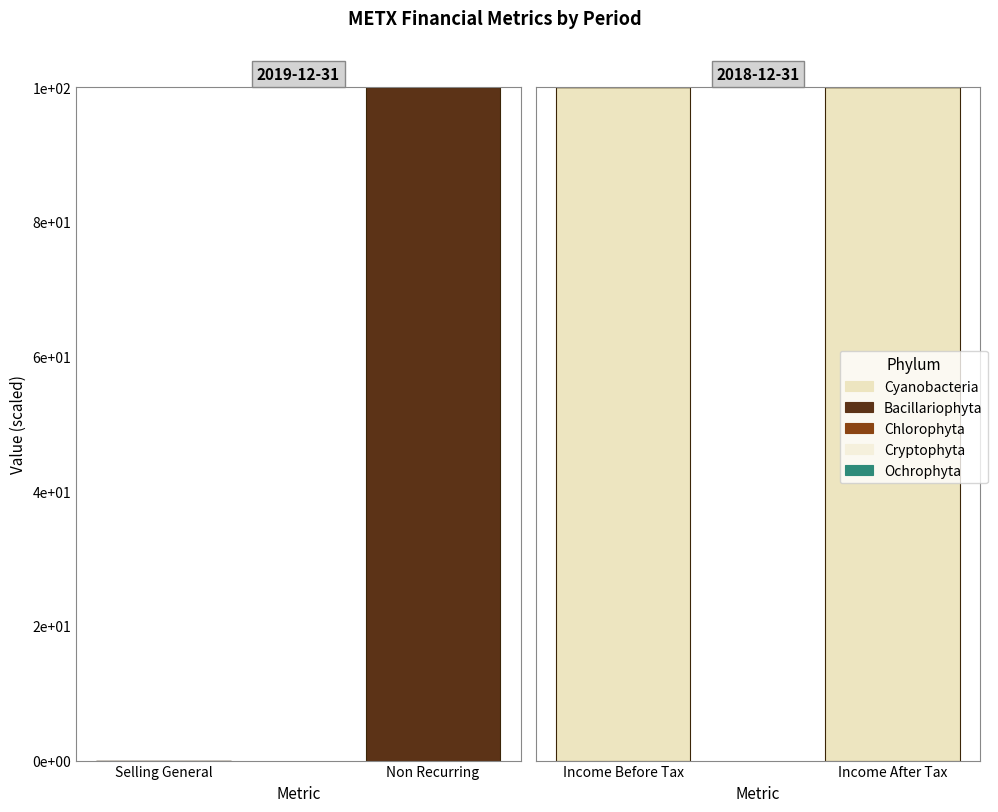

List the series in order of their peak value, lowest first.

Bacillariophyta, Chlorophyta, Cryptophyta, Ochrophyta, Cyanobacteria